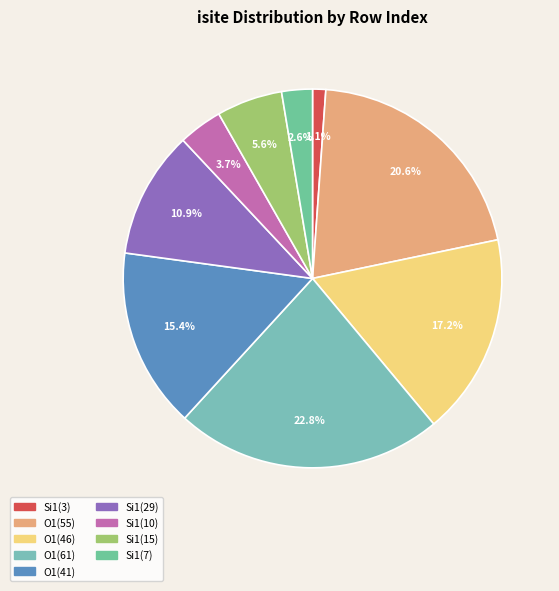

Does any single category account for the majority?

No